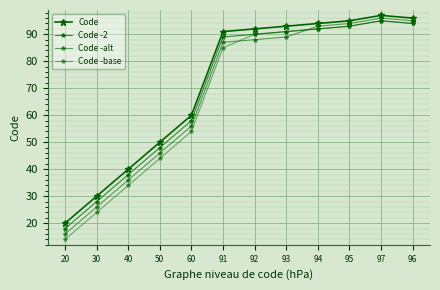

What is the difference between the maximum and second lowest values in the Code -base series?

71